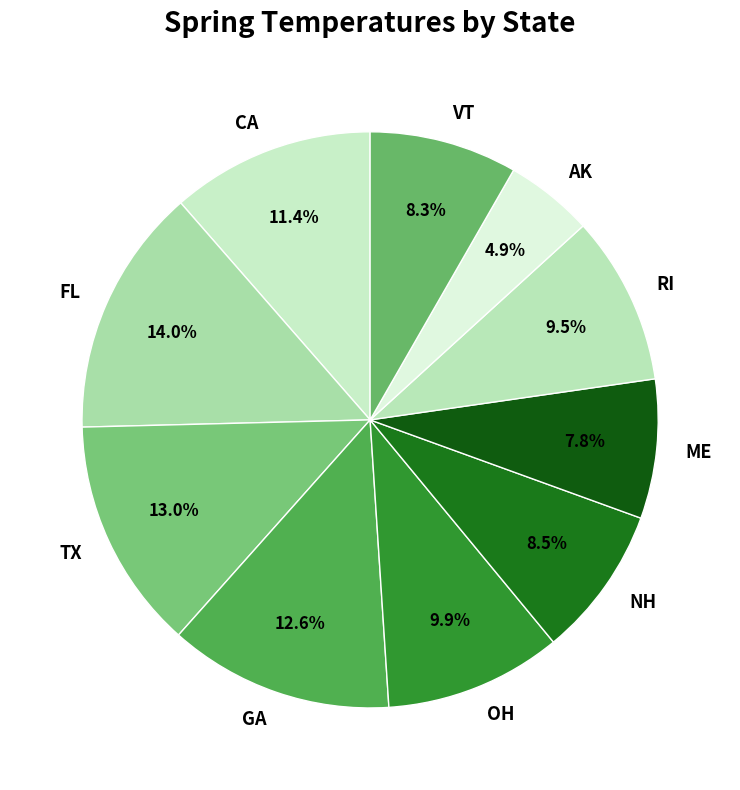

To the nearest percent, what is the difference between the largest and smallest slice percentages?

9%